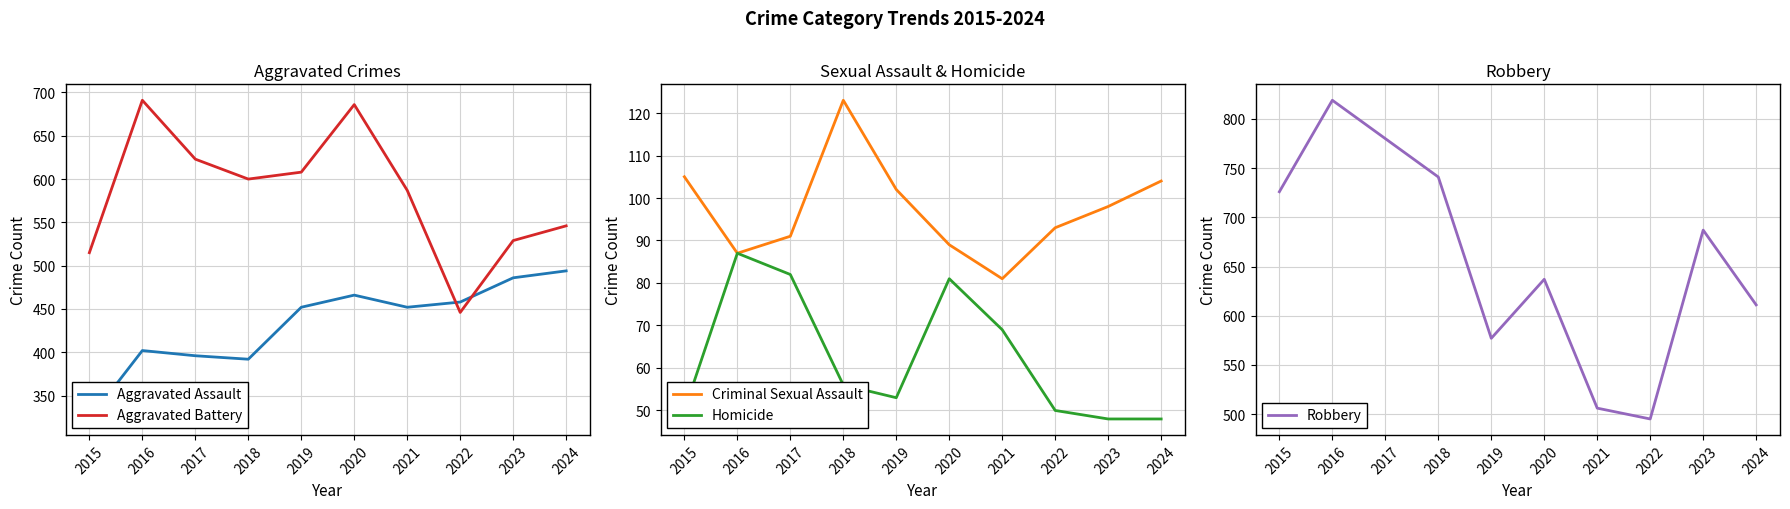

At how many categories does at least one series exceed 104?

10